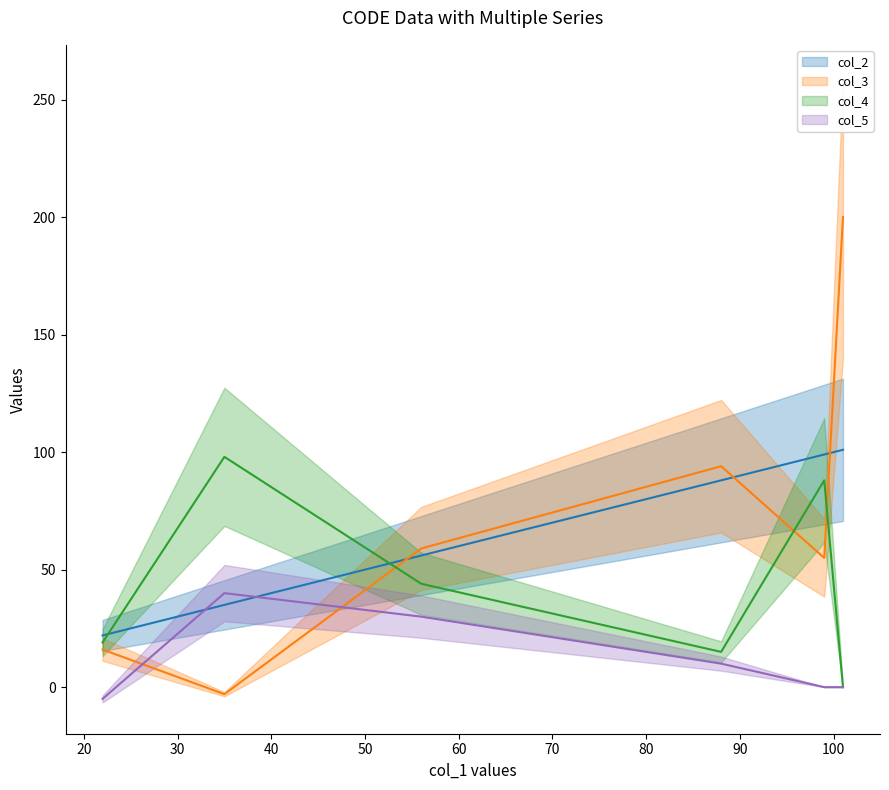

What are all the series names shown in the legend?

col_2, col_3, col_4, col_5